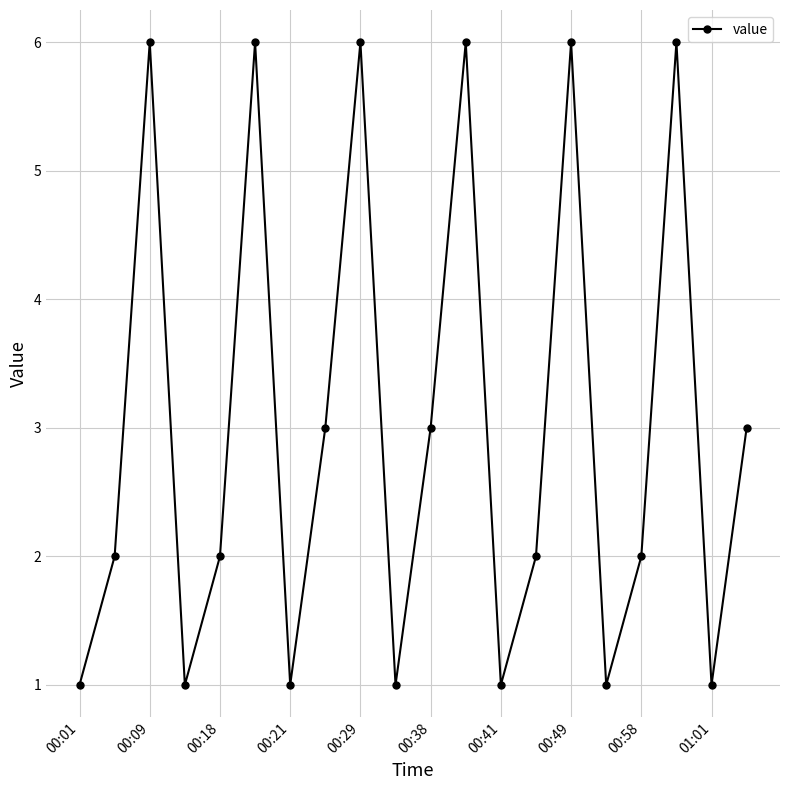

What is the maximum value shown in the chart?

6